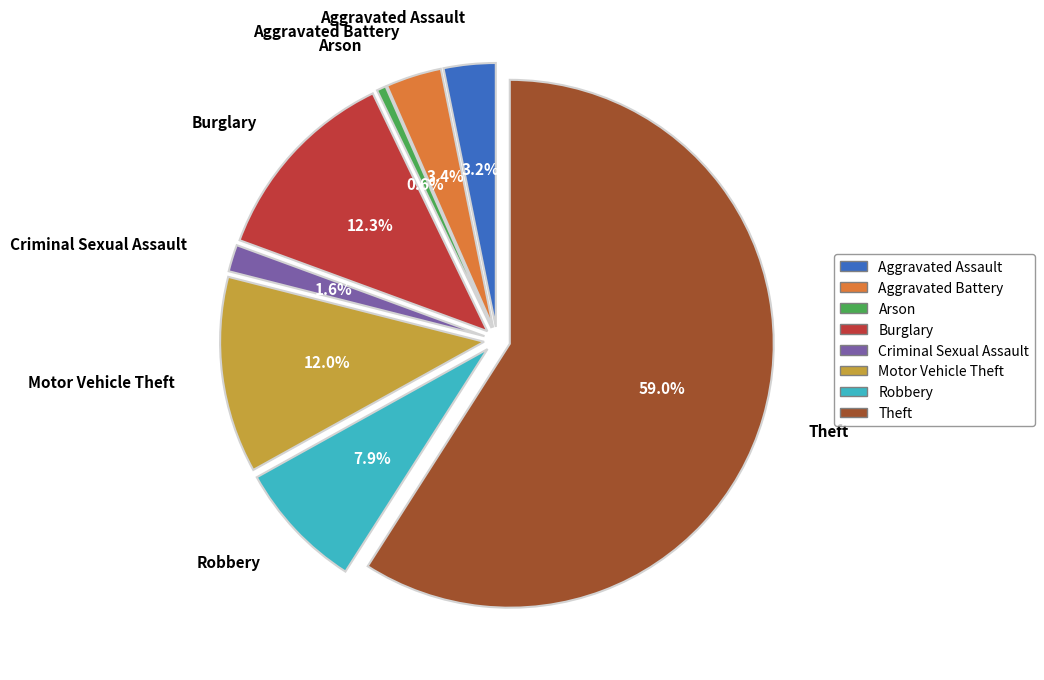

What is the change in value from Arson to Robbery?

+129